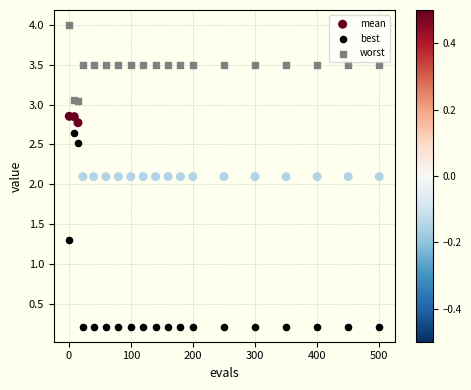

Which series has the widest spread of Y values?

best